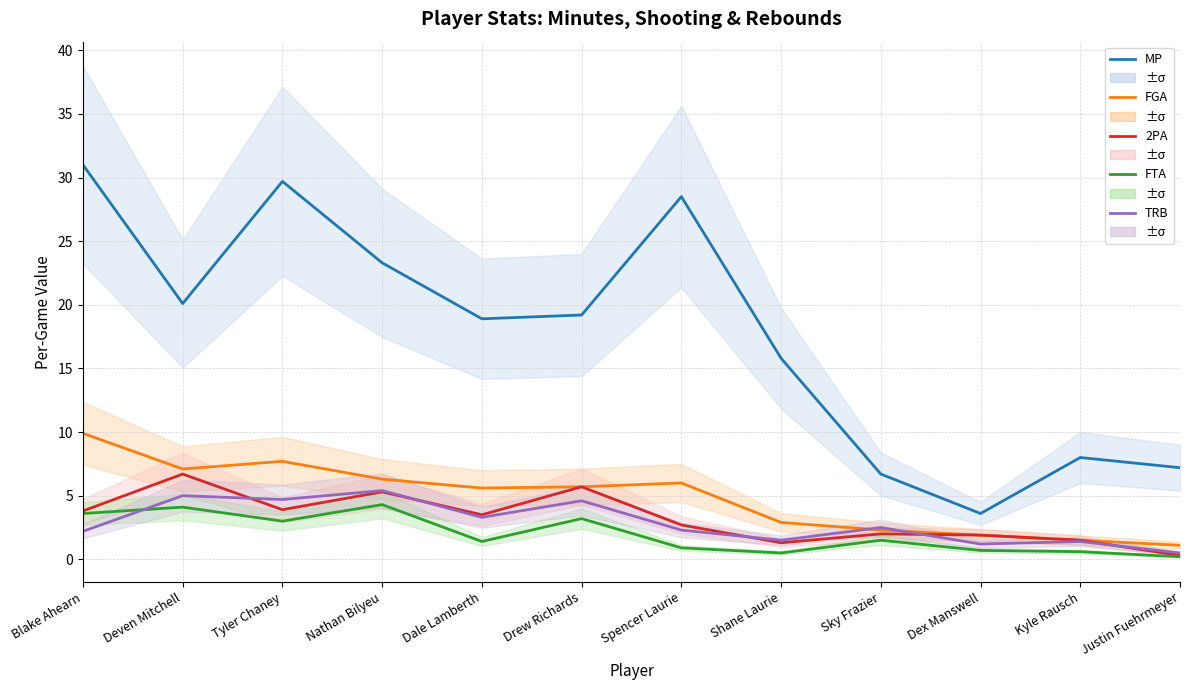

At which category is the sum across all series the highest?

Blake Ahearn